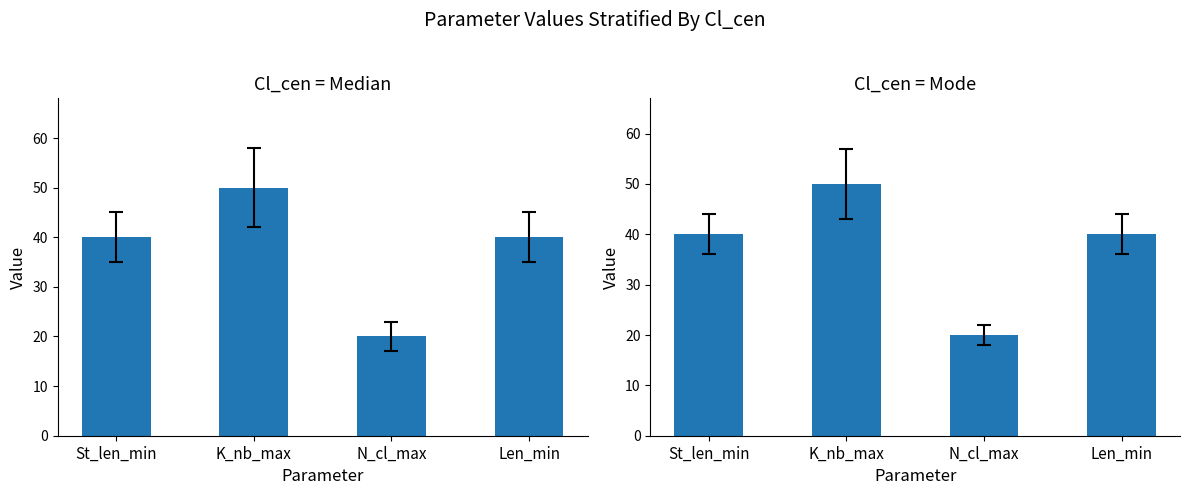

Reading left to right, list all the values displayed in this chart.

Median: 40	50	20	40
Mode: 40	50	20	40